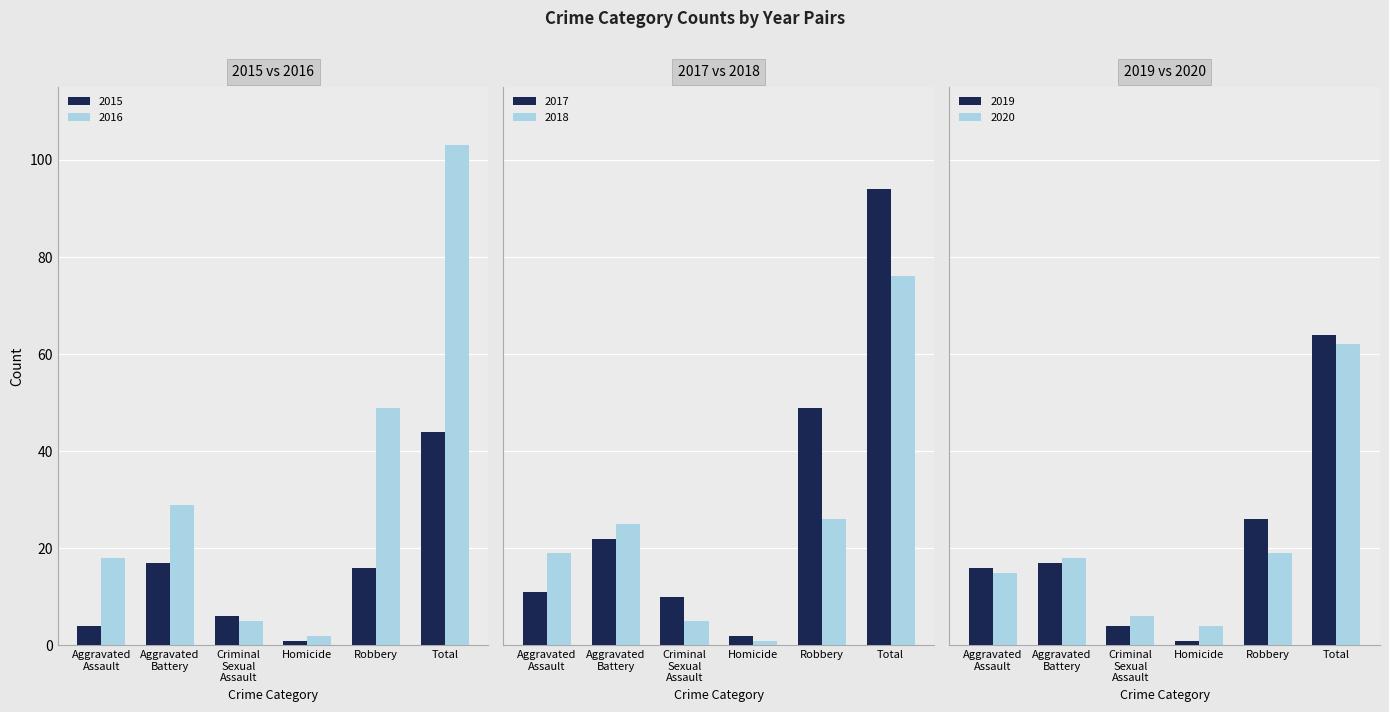

Reading left to right, extract all data points from this chart.

2015: Aggravated Assault=4	Aggravated Battery=17	Criminal Sexual Assault=6	Homicide=1	Robbery=16	Total=44
2016: Aggravated Assault=18	Aggravated Battery=29	Criminal Sexual Assault=5	Homicide=2	Robbery=49	Total=103
2017: Aggravated Assault=11	Aggravated Battery=22	Criminal Sexual Assault=10	Homicide=2	Robbery=49	Total=94
2018: Aggravated Assault=19	Aggravated Battery=25	Criminal Sexual Assault=5	Homicide=1	Robbery=26	Total=76
2019: Aggravated Assault=16	Aggravated Battery=17	Criminal Sexual Assault=4	Homicide=1	Robbery=26	Total=64
2020: Aggravated Assault=15	Aggravated Battery=18	Criminal Sexual Assault=6	Homicide=4	Robbery=19	Total=62